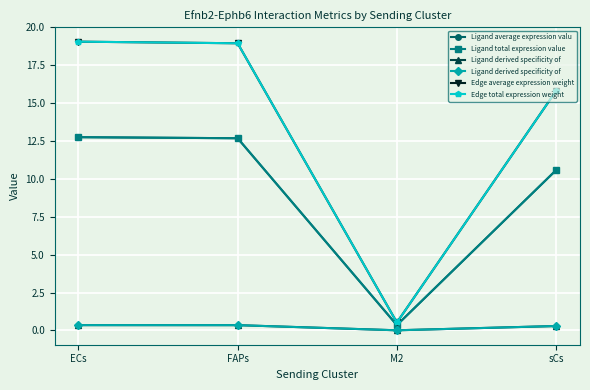

Where does the Ligand average expression valu series first go above 12?

ECs